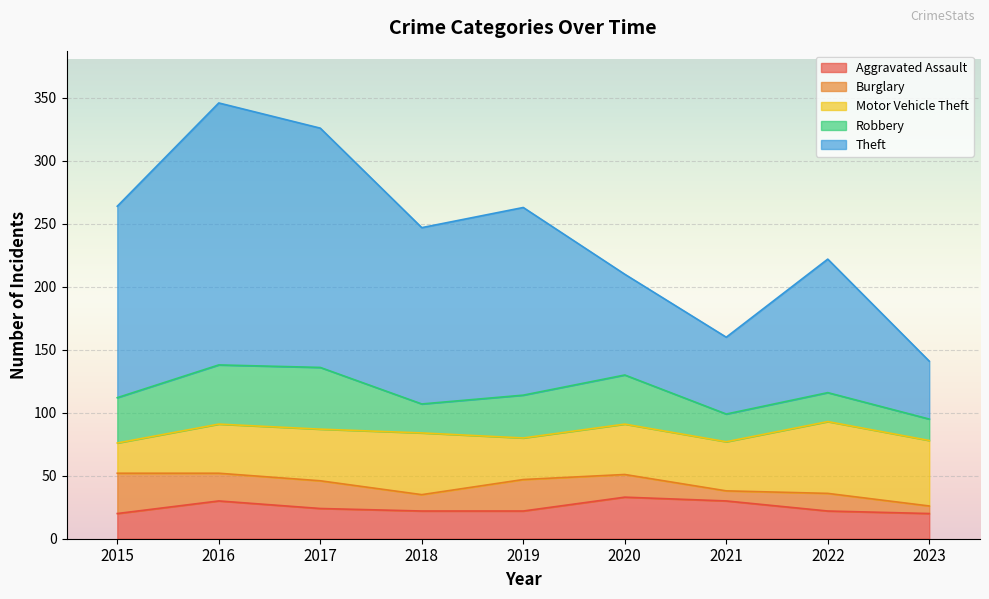

Which category has the highest value across all series?

2016